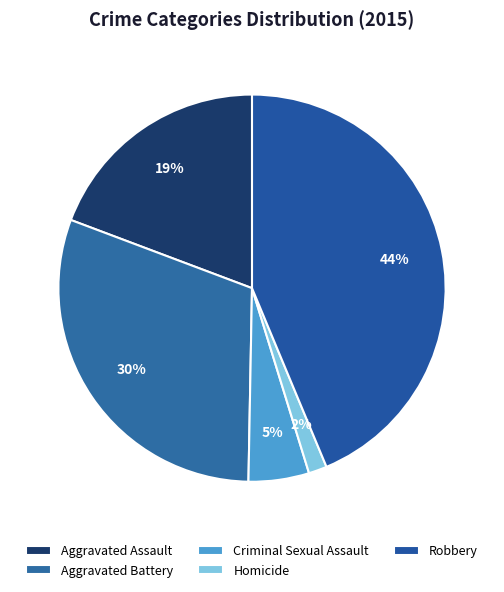

What is the ratio of the value at Aggravated Battery to the value at Criminal Sexual Assault?

6.0